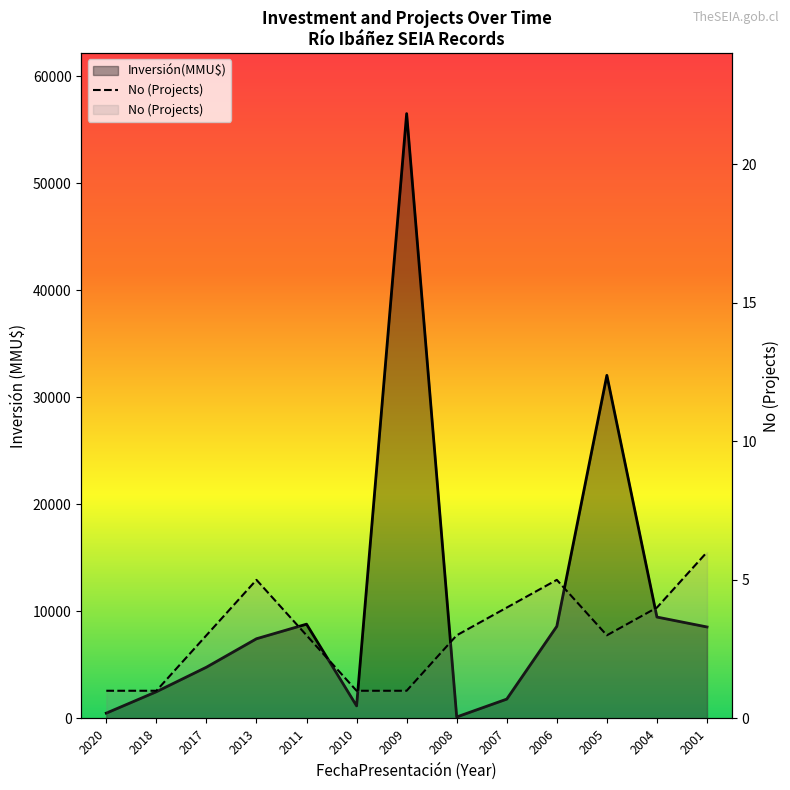

True or false: the data shows 4 at 2004.

True